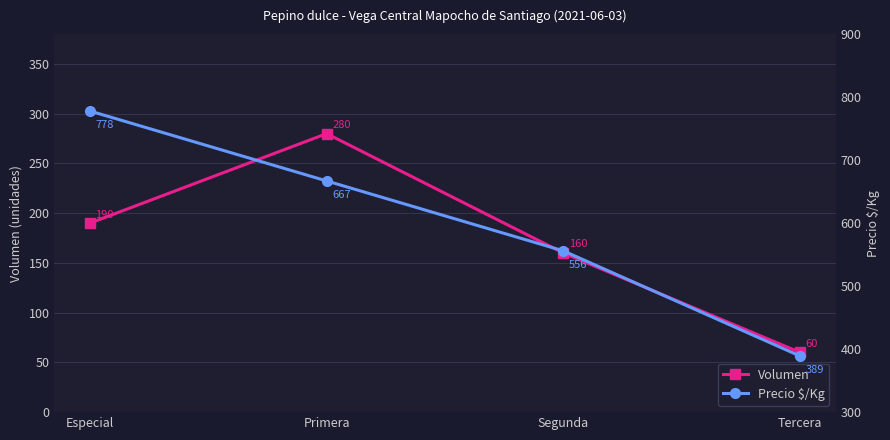

At which label does Precio $/Kg reach its minimum?

Tercera